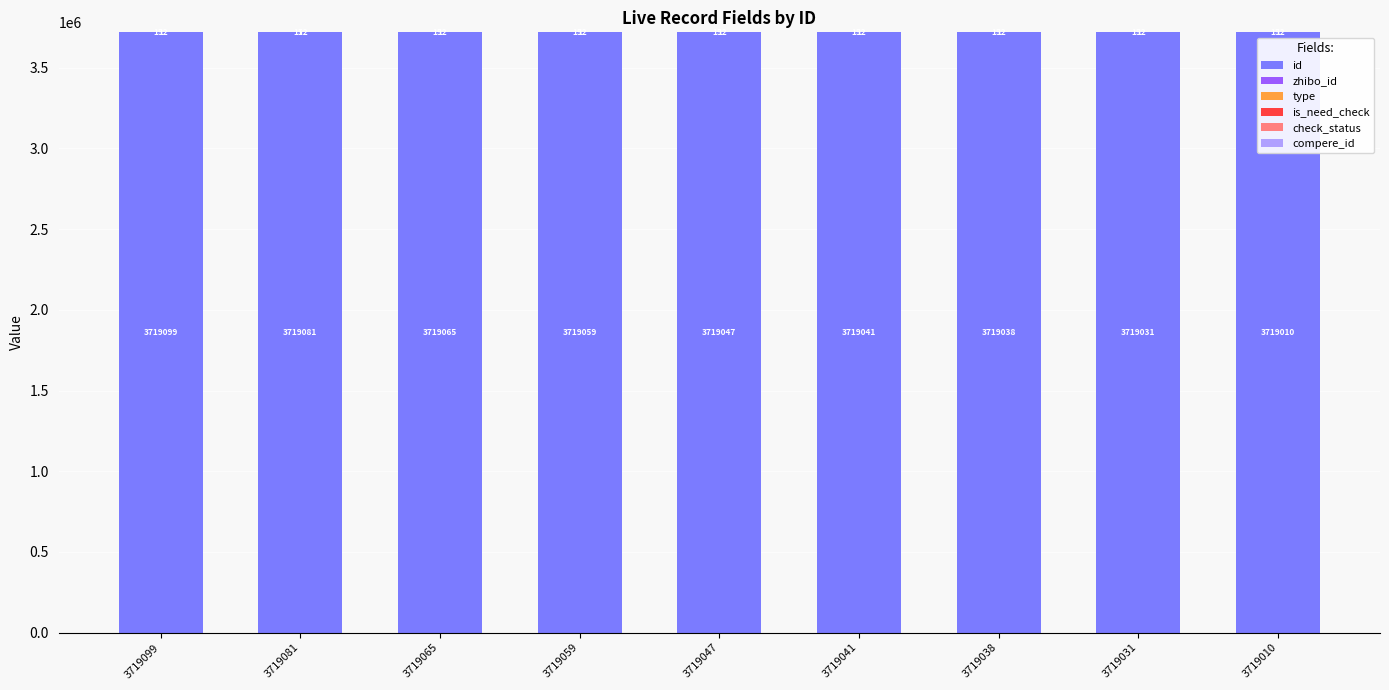

At which category is the sum across all series the highest?

3719099